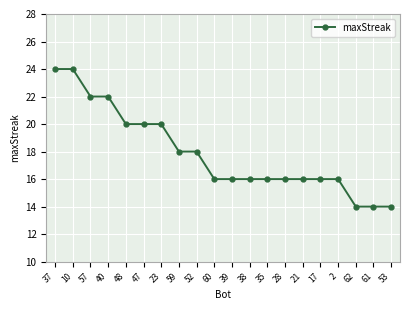

Reading left to right, transcribe all the data shown in this chart.

37=24	10=24	57=22	40=22	48=20	47=20	23=20	59=18	52=18	60=16	39=16	38=16	35=16	28=16	21=16	17=16	2=16	62=14	61=14	53=14